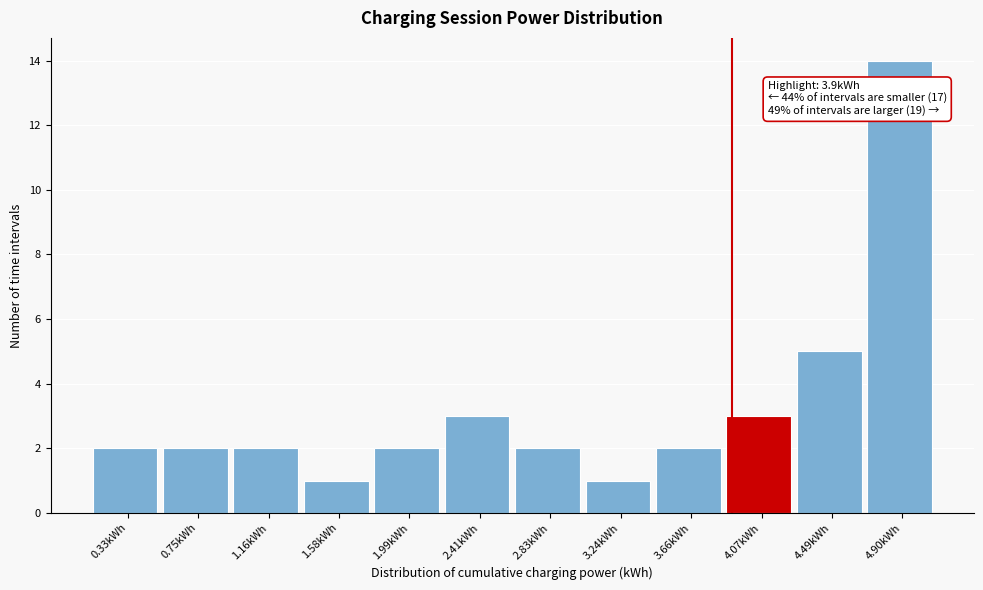

Which range on the x-axis has the tallest bar?

4.70 to 5.10